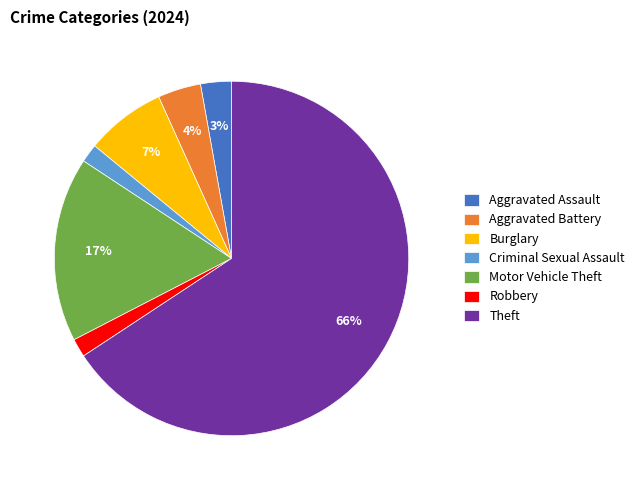

How many slices are in this pie chart?

7